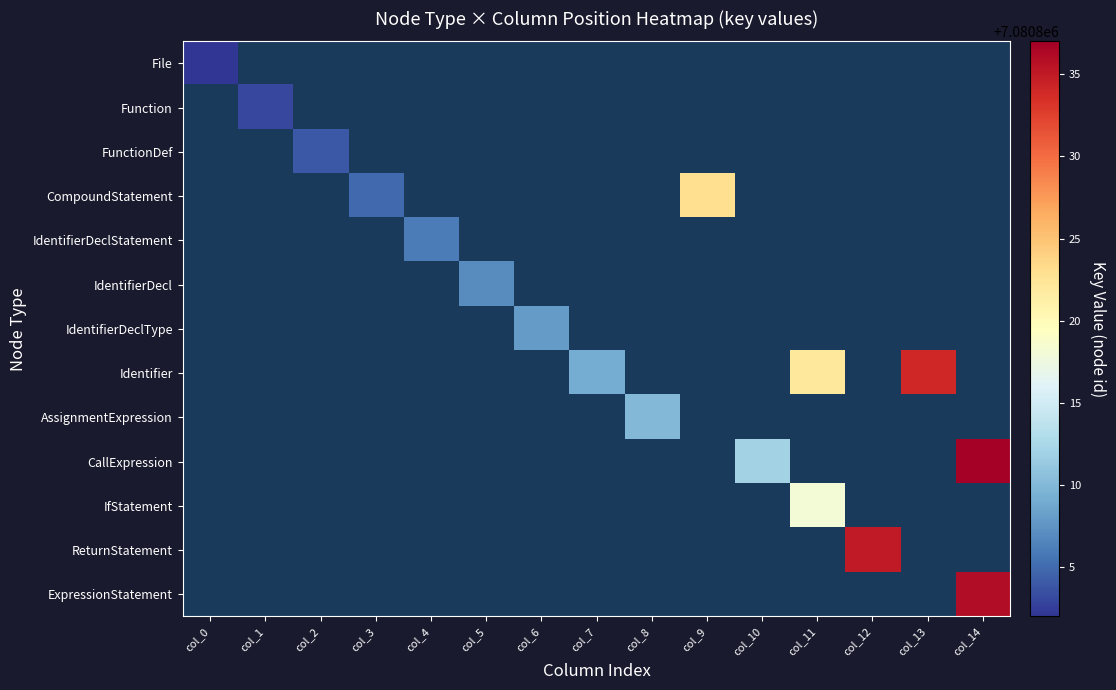

Which has a higher value, col_2 or col_11?

col_11